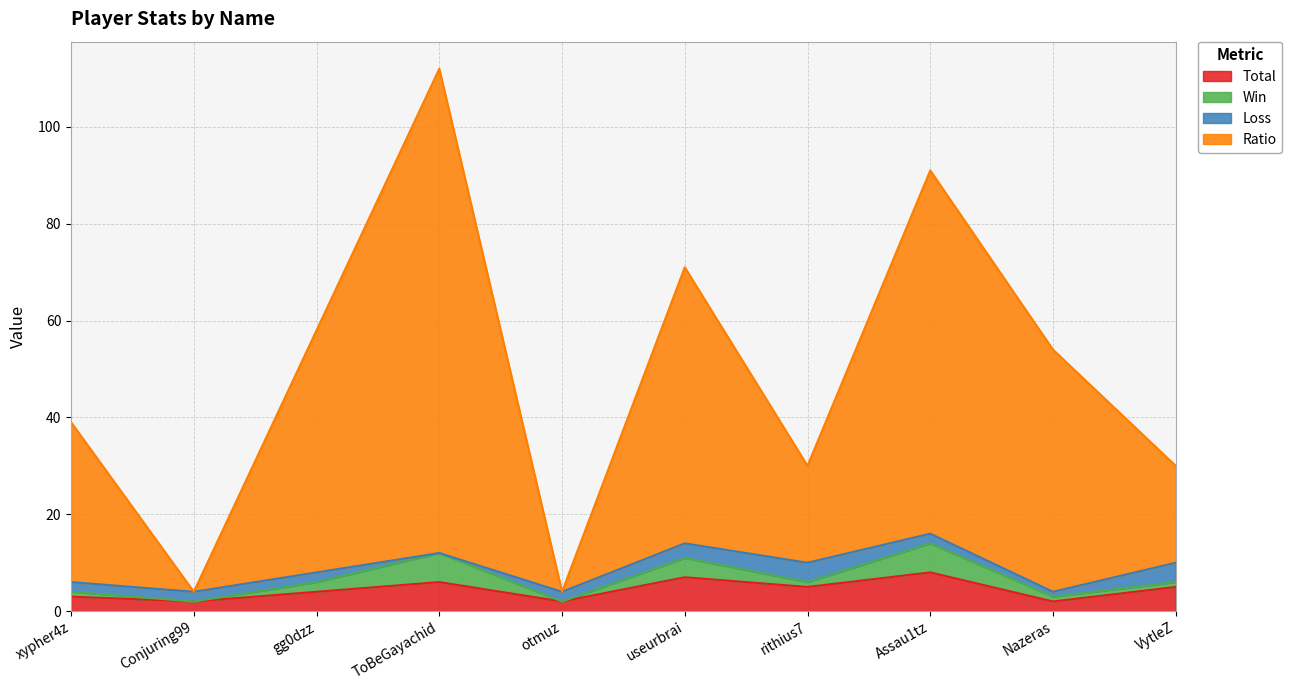

Is it true that Total equals 6 at ToBeGayachid?

True